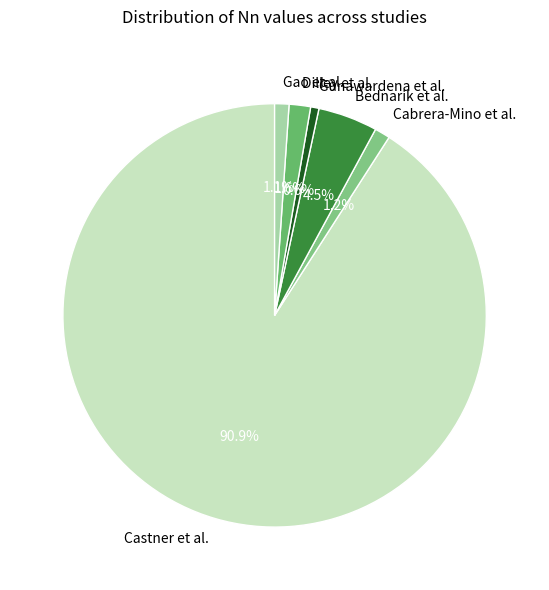

How much of the chart is everything except Cabrera-Mino et al.?

98.8%